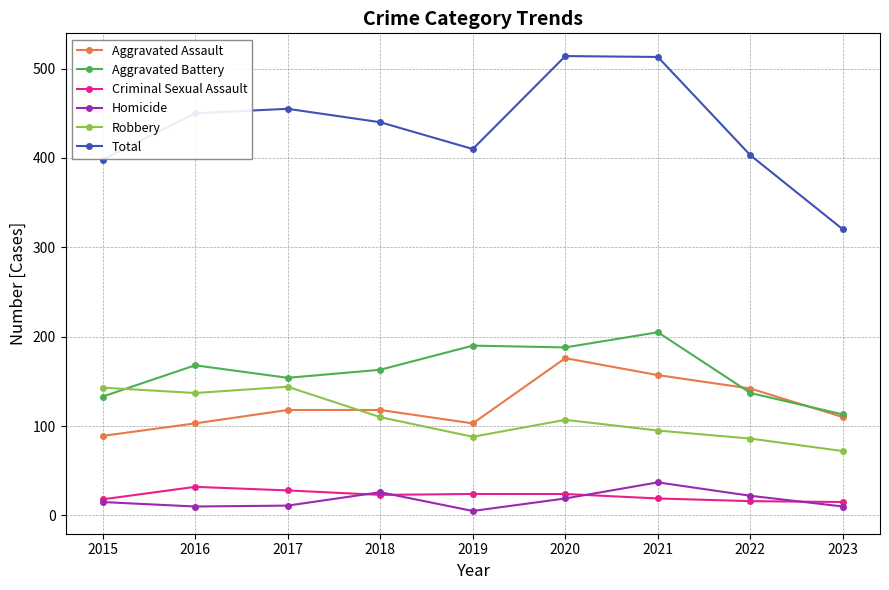

Is it true that Aggravated Battery equals 163 at 2018?

True